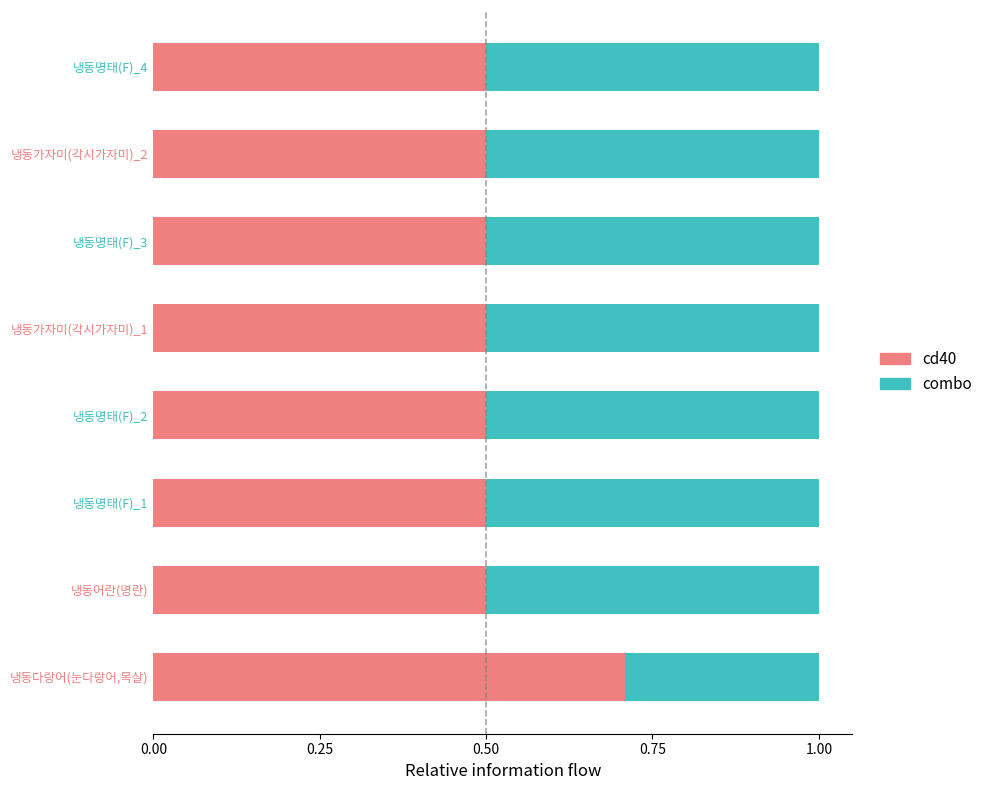

The cd40 series shows 0.3 at 냉동명태(F)_3. True or false?

False